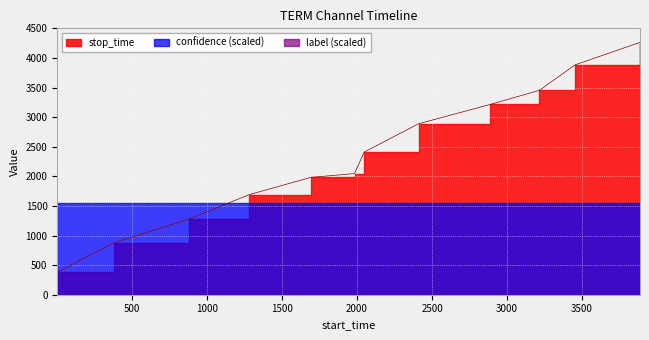

Rank the series by their maximum value, from highest to lowest.

stop_time, confidence, label